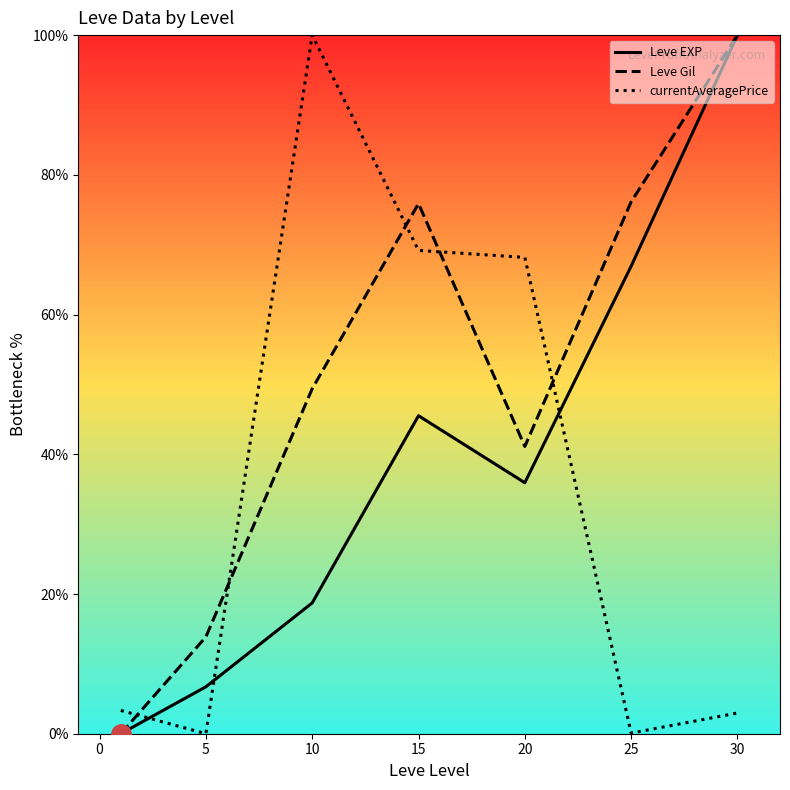

Reading left to right, what are all the values shown in this chart?

Leve EXP: 0.0	6.7	18.7	45.5	35.9	66.9	100.0
Leve Gil: 0.0	13.9	49.4	75.9	41.1	76.1	100.0
currentAveragePrice: 3.3	0.0	100.0	69.2	68.2	0.1	3.0